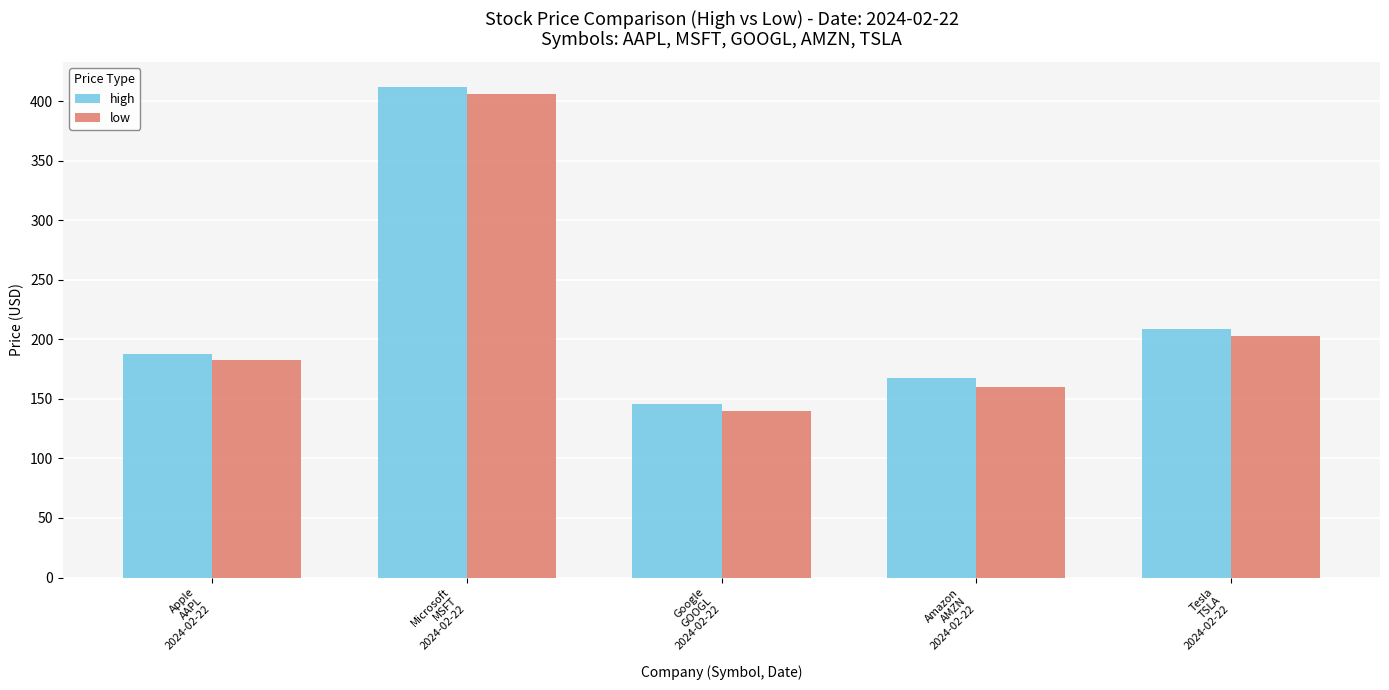

List the series in order of their peak value, highest first.

high, low